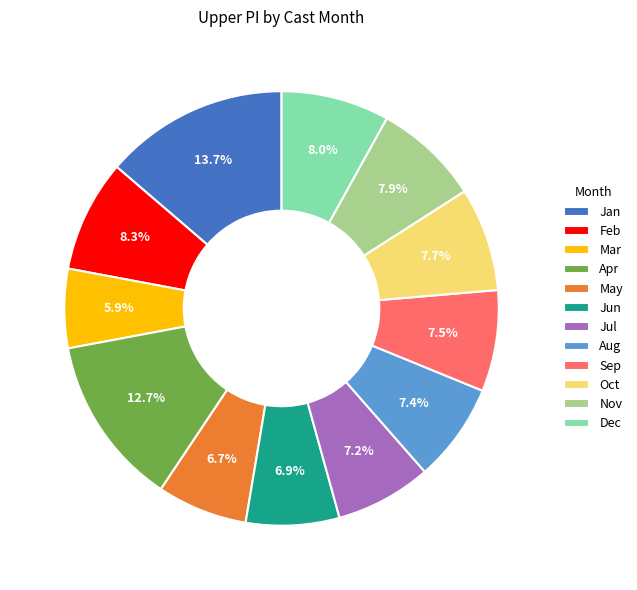

Combined, do Apr and Sep account for over 50%?

No